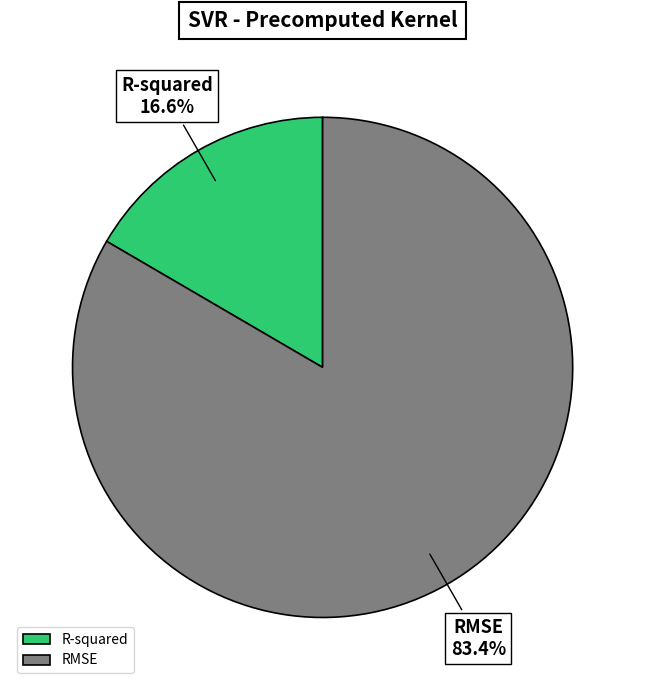

What is the largest slice in the pie chart?

RMSE